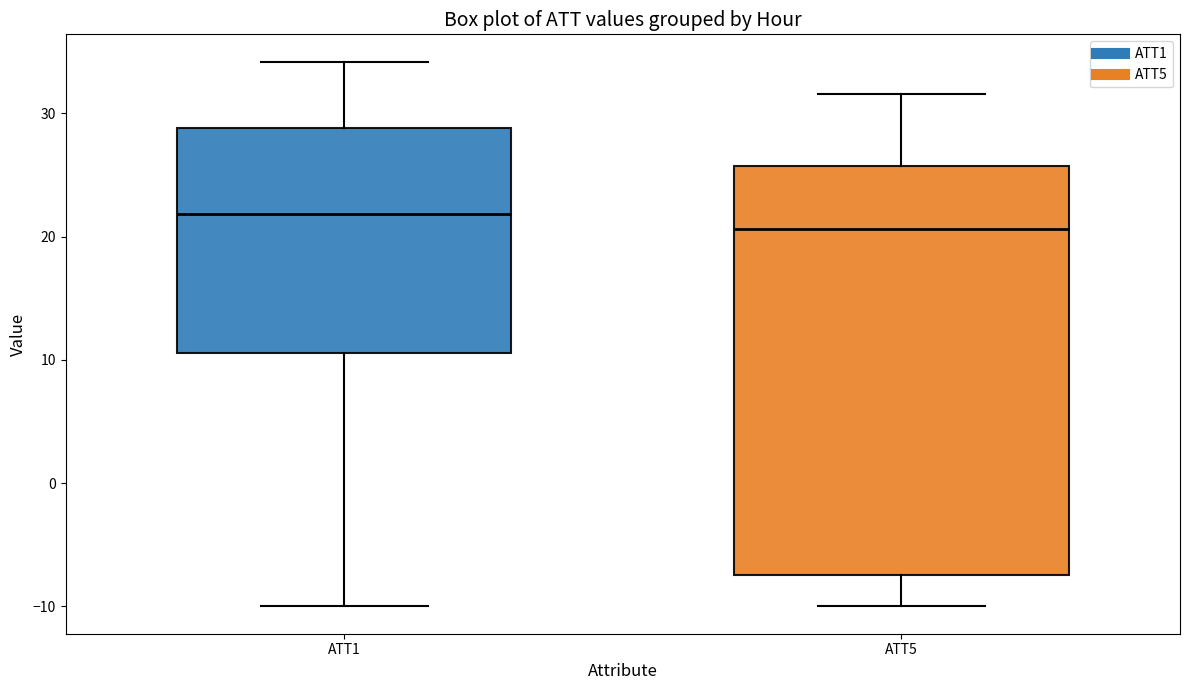

Which box's median line is the highest?

ATT1